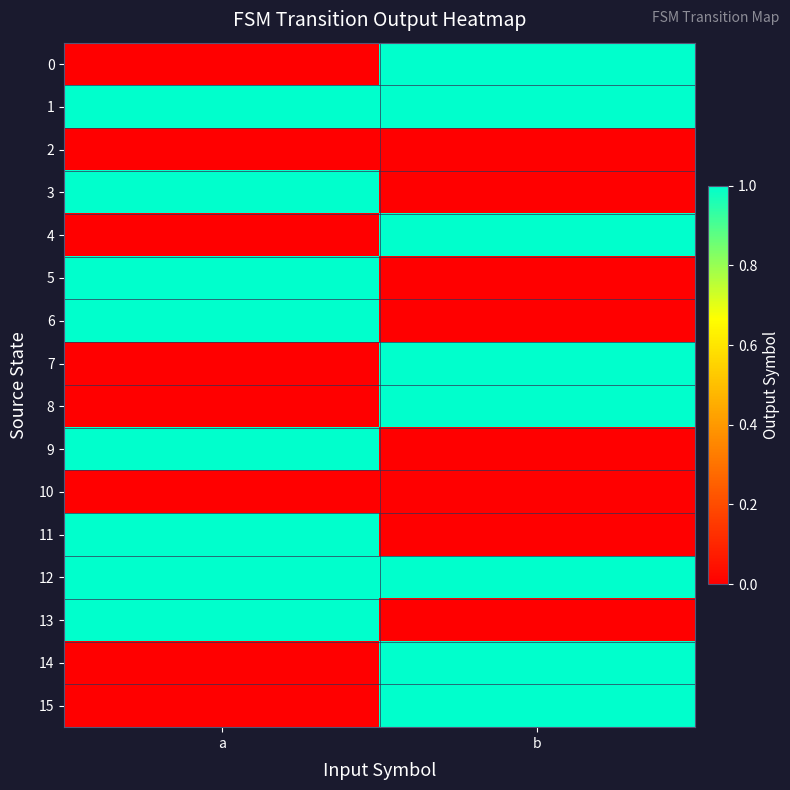

What is the total value across all series at b?

8